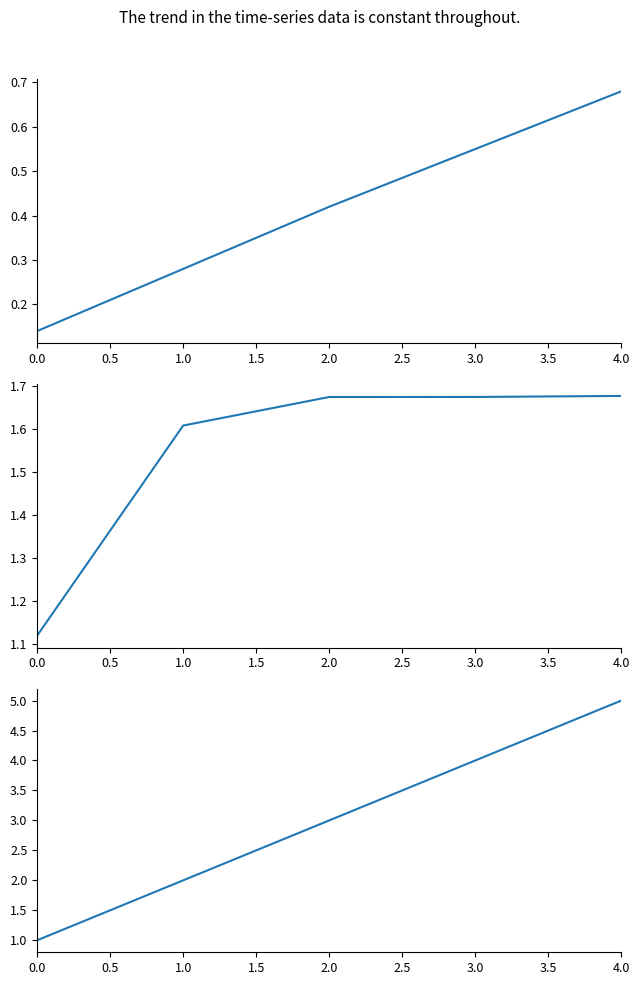

Reading left to right, what are all the values shown in this chart?

Autonomia Projetada [h]: 0.1	0.3	0.4	0.6	0.7
Capacidade operacional [ha/h]: 1.1	1.6	1.7	1.7	1.7
Combustivel [kg]: 1.0	2.0	3.0	4.0	5.0